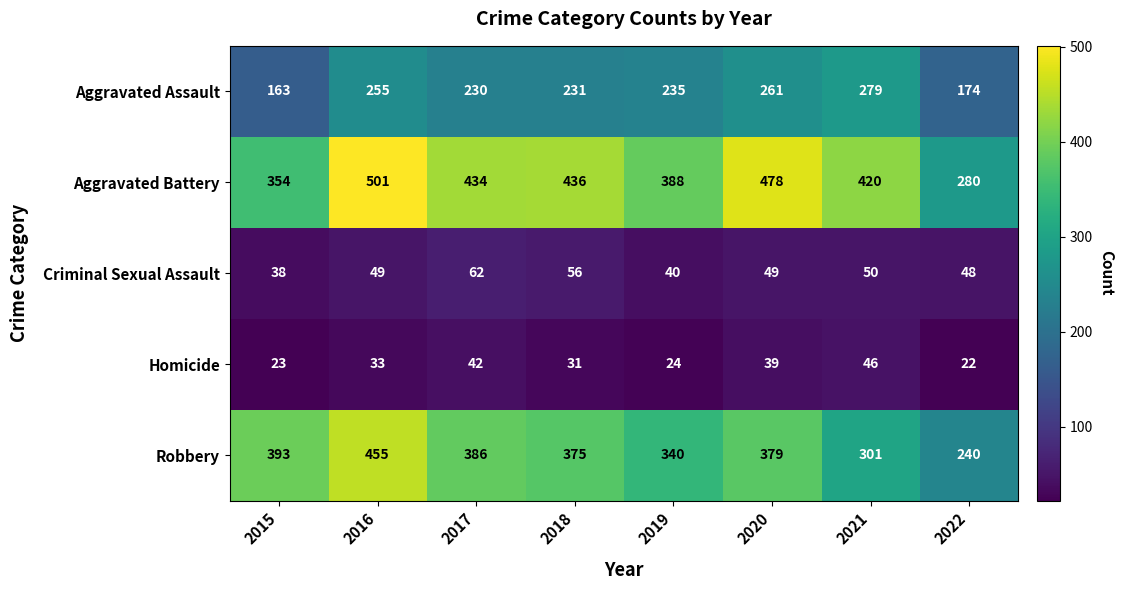

How many series are shown in this chart?

5